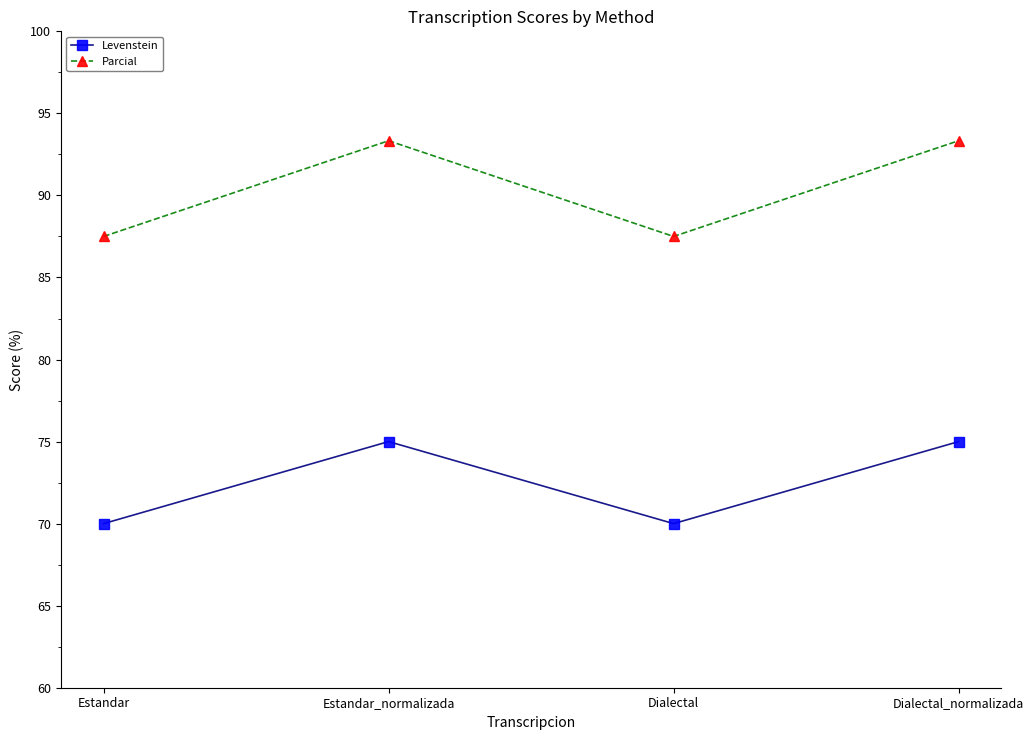

Reading left to right, what are all the values shown in this chart?

Levenstein: 70.0	75.0	70.0	75.0
Parcial: 87.5	93.3	87.5	93.3